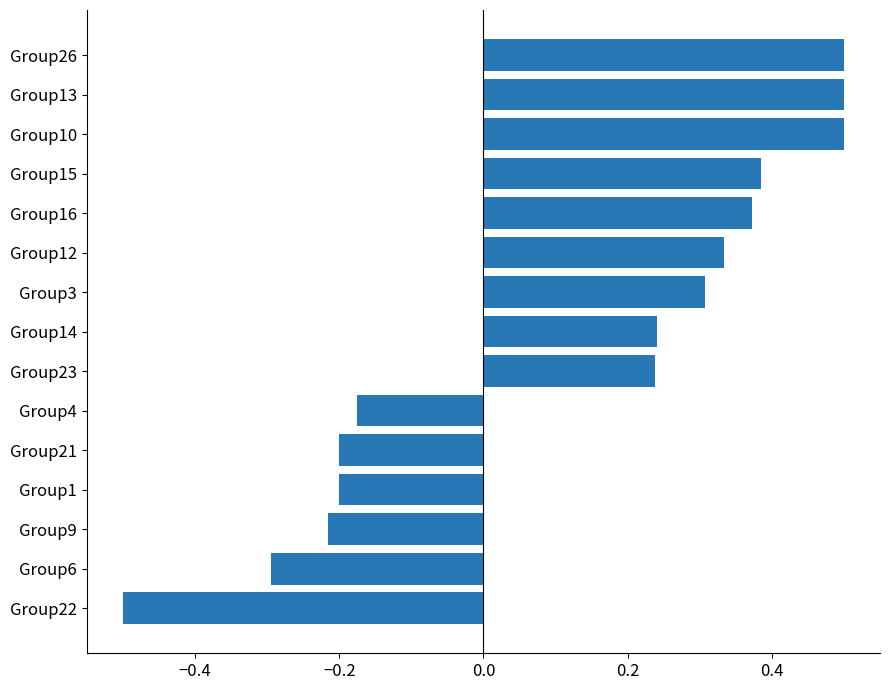

What is the sum of the values at Group14 and Group22?

-0.3